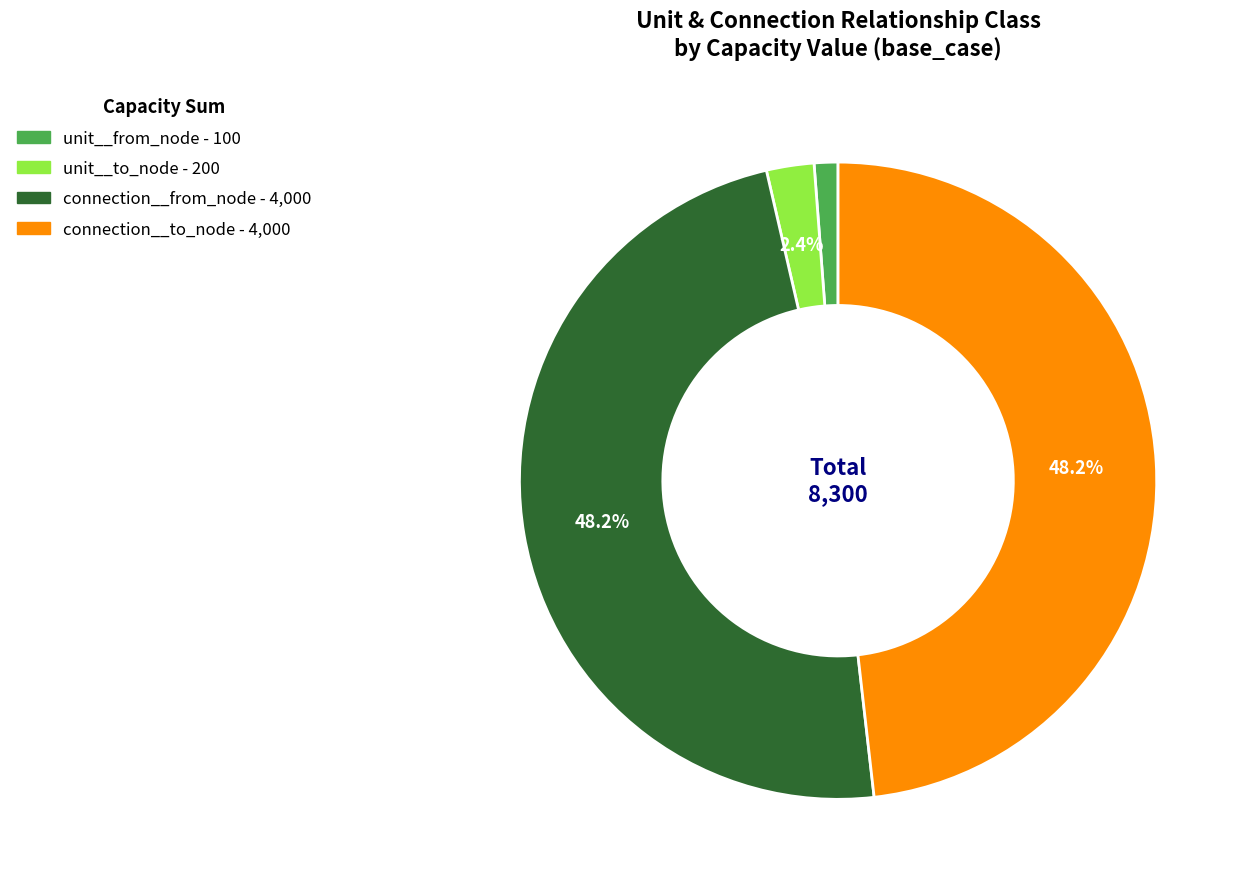

Does connection__from_node represent more than half of the total?

No